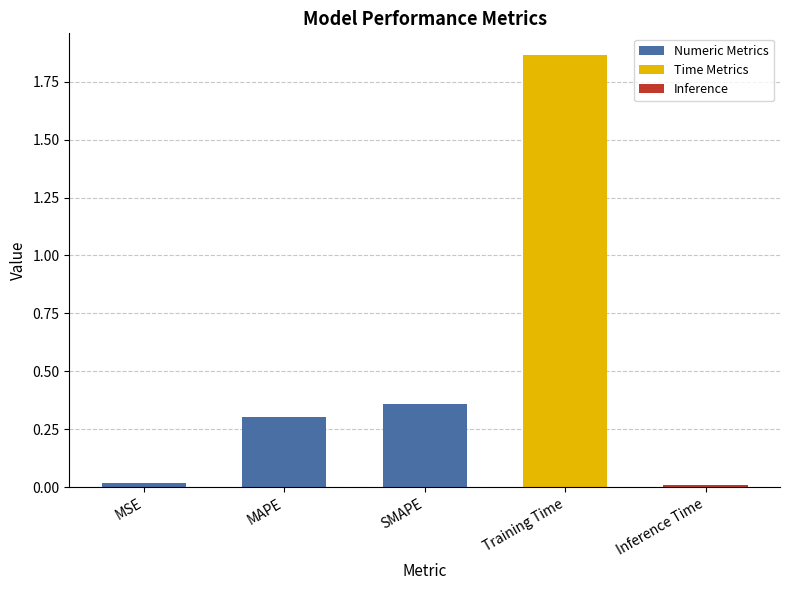

Approximately how many times larger is the value at SMAPE compared to Training Time?

0.2